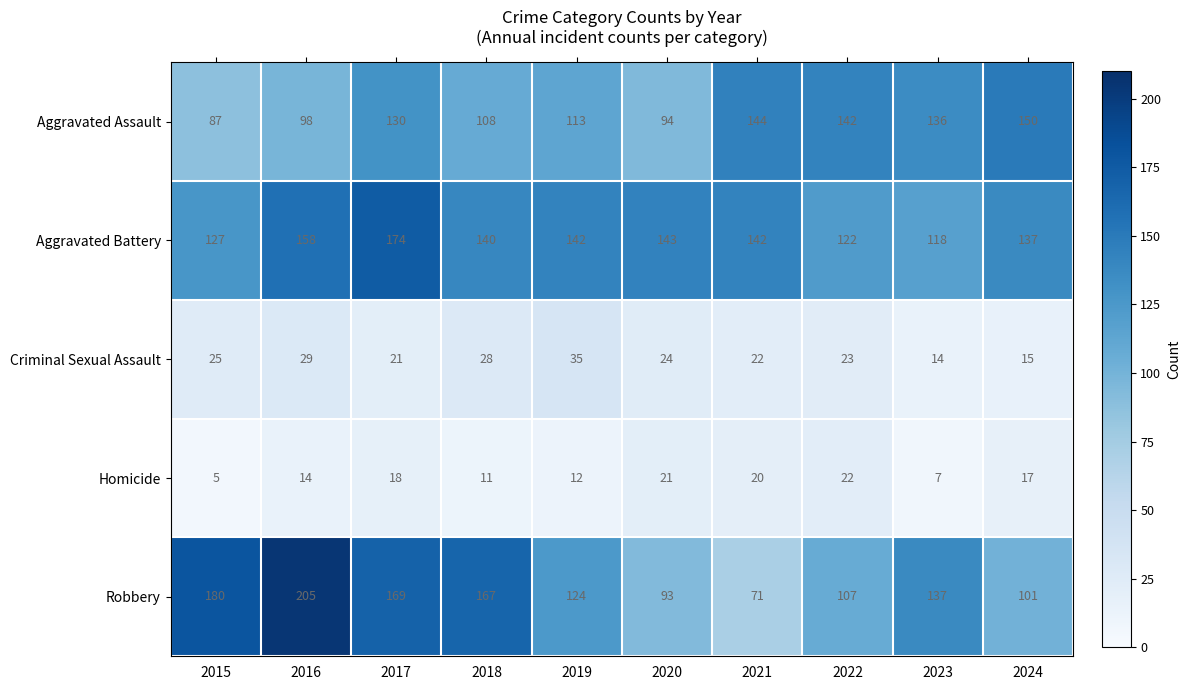

True or false: Criminal Sexual Assault has a value of 7 at 2021.

False